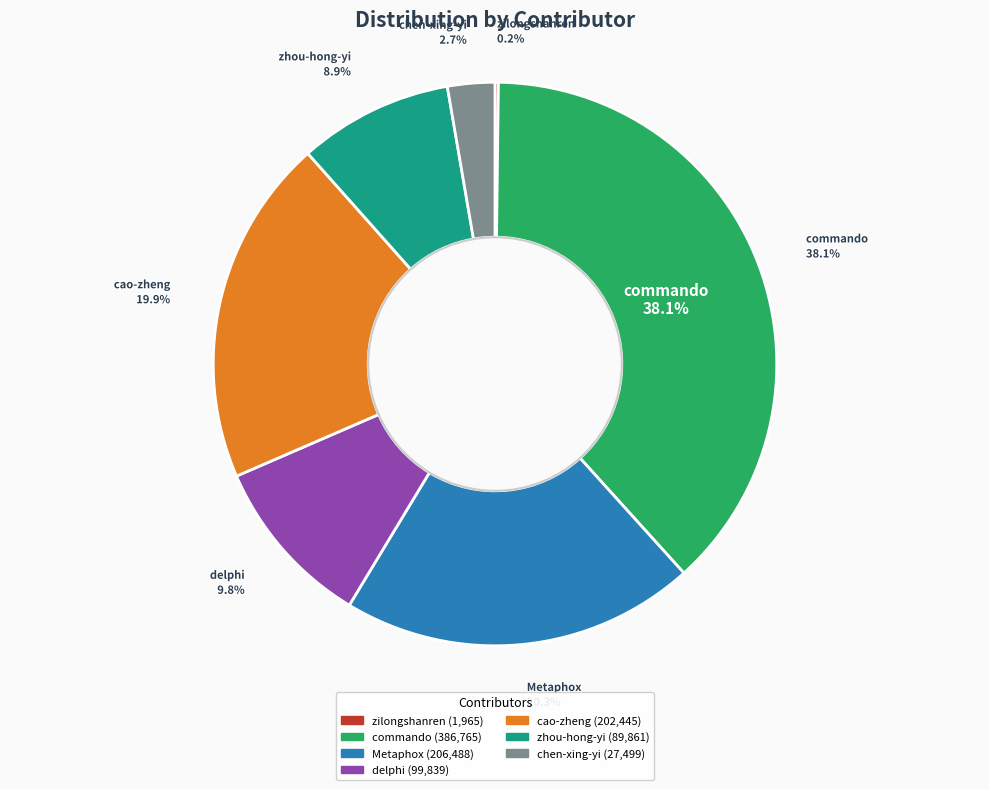

Does any single category account for the majority?

No